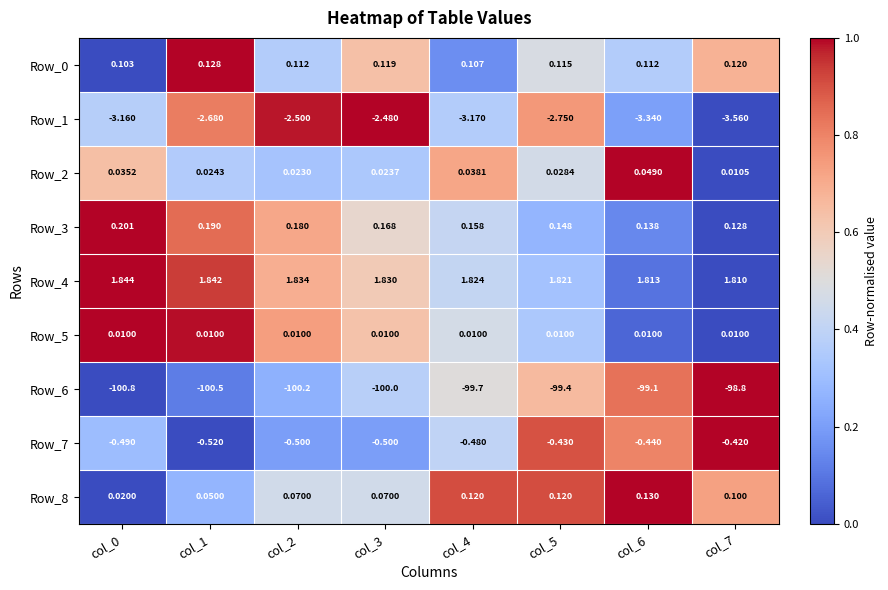

Is the value of Row_2 at col_1 greater than the value of Row_1 at col_2?

Yes